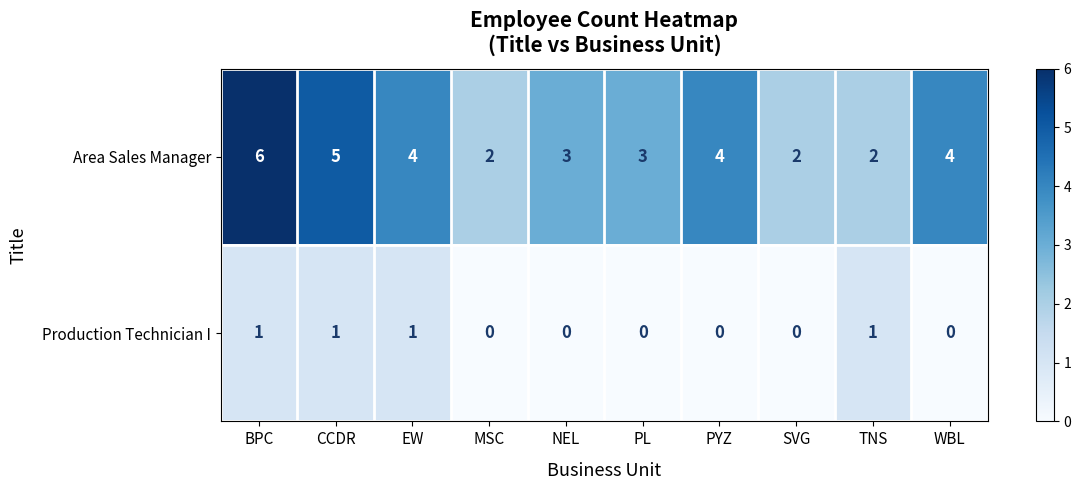

List the series in order of their peak value, lowest first.

Production Technician I, Area Sales Manager